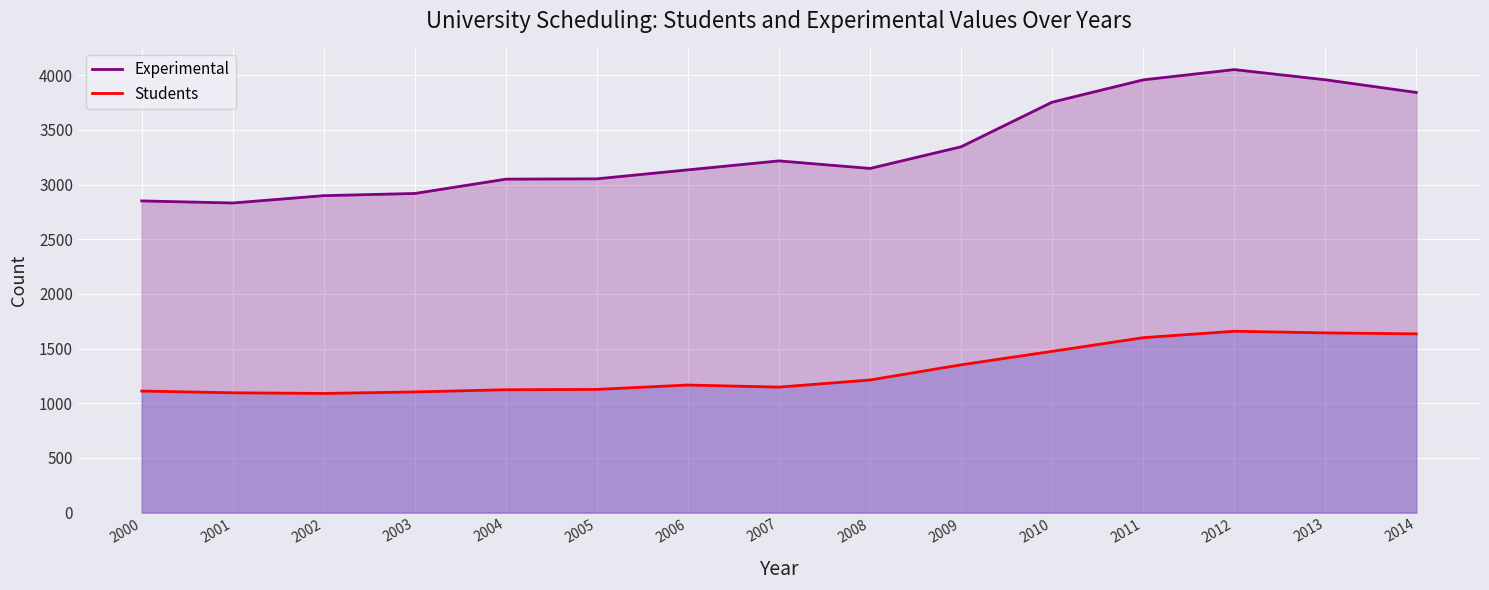

True or false: Experimental has more than 2 interior local peaks.

False